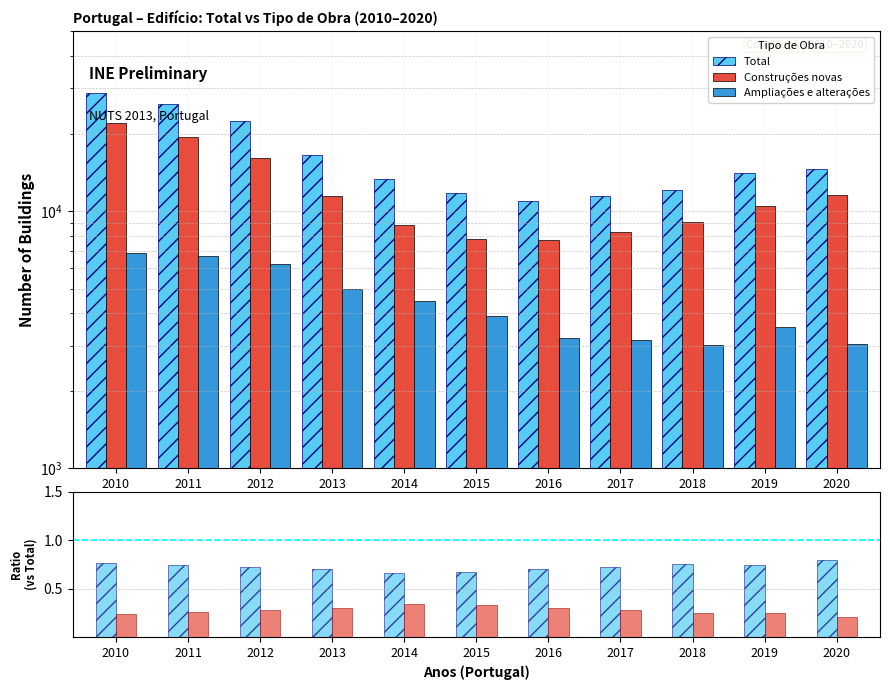

What is the difference between the highest and lowest values at 2011?

26165.7